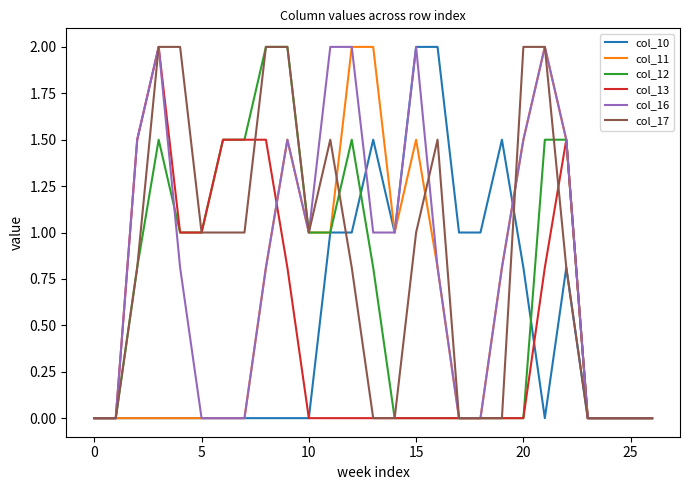

What is the maximum value for col_17?

2.0